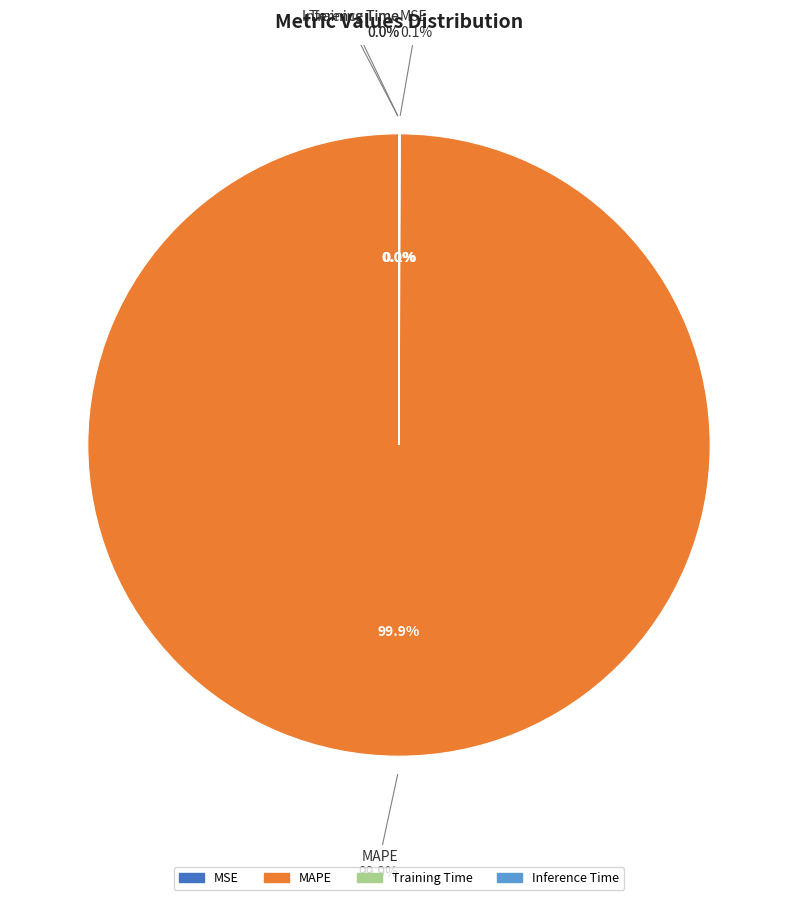

To the nearest percent, what is the difference between the largest and smallest slice percentages?

100%